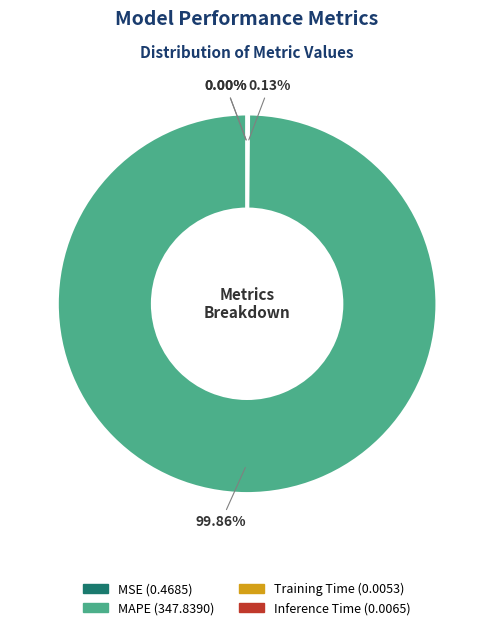

Does any single category account for the majority?

Yes